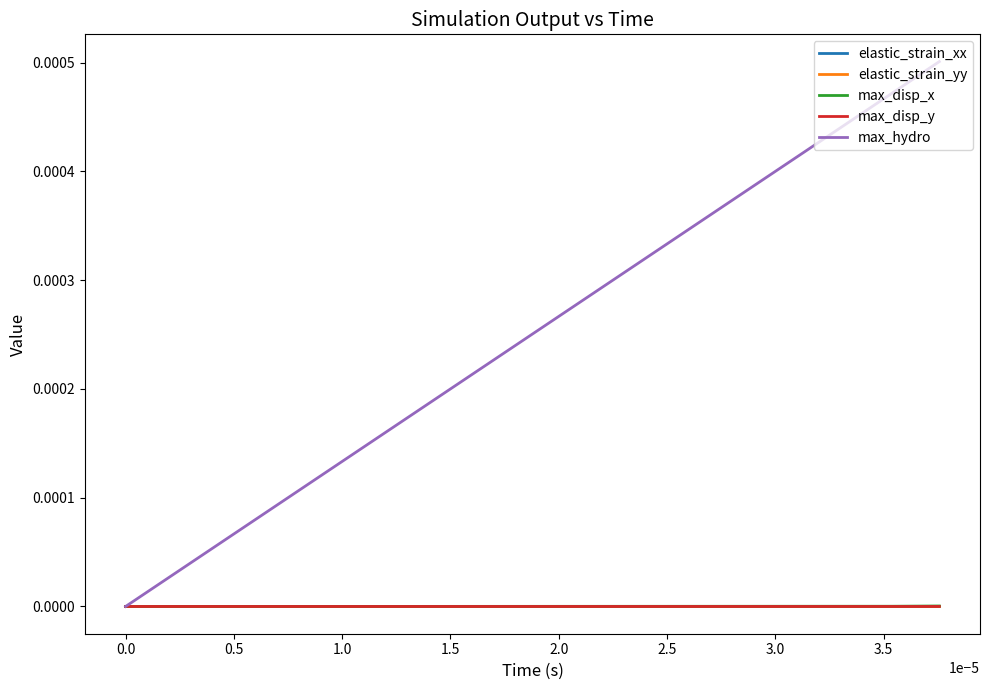

Which series has the widest spread of values?

max_hydro